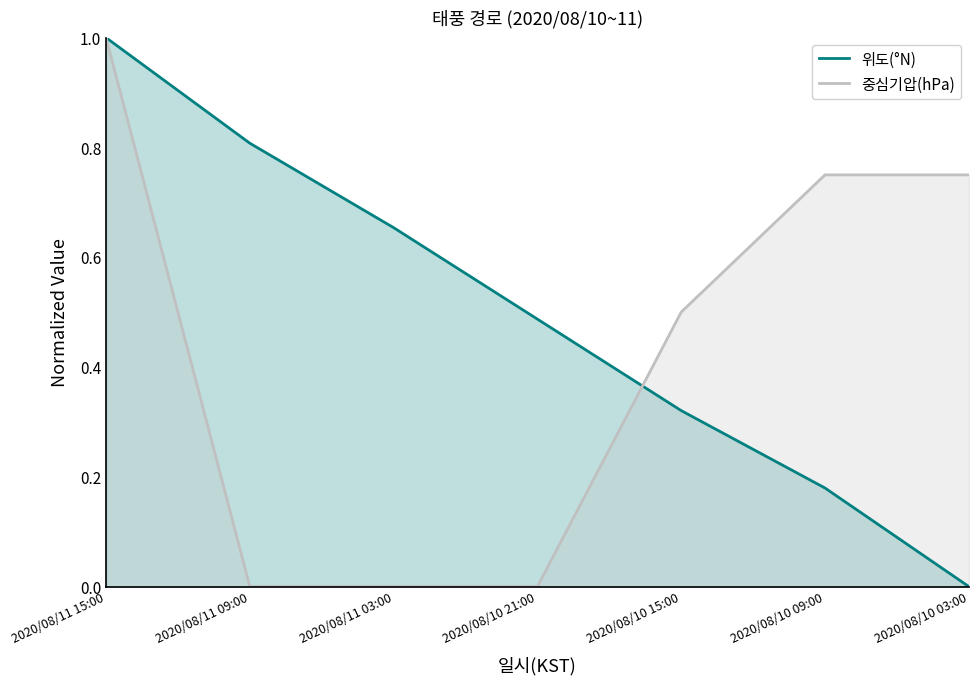

Reading right to left, list all the values displayed in this chart.

위도(°N): 0.0	0.2	0.3	0.5	0.7	0.8	1.0
중심기압(hPa): 0.8	0.8	0.5	0.0	0.0	0.0	1.0